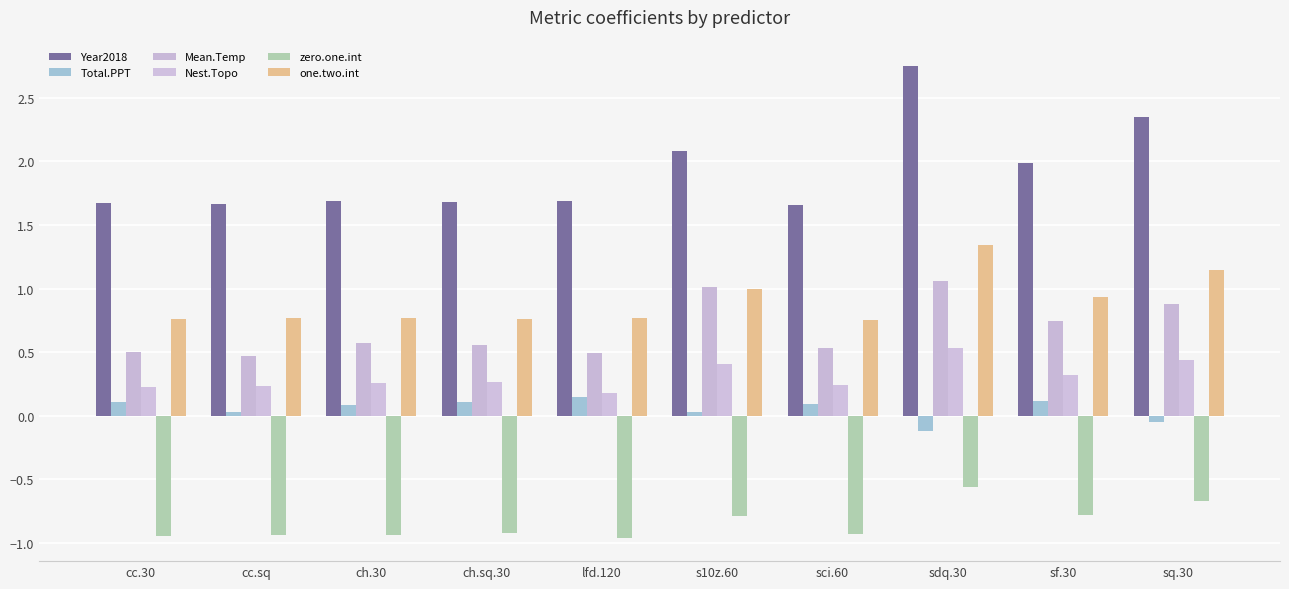

Reading right to left, list all the values displayed in this chart.

Year2018: sq.30=2.3	sf.30=2.0	sdq.30=2.7	sci.60=1.7	s10z.60=2.1	lfd.120=1.7	ch.sq.30=1.7	ch.30=1.7	cc.sq=1.7	cc.30=1.7
Total.PPT: sq.30=-0.0	sf.30=0.1	sdq.30=-0.1	sci.60=0.1	s10z.60=0.0	lfd.120=0.1	ch.sq.30=0.1	ch.30=0.1	cc.sq=0.0	cc.30=0.1
Mean.Temp: sq.30=0.9	sf.30=0.7	sdq.30=1.1	sci.60=0.5	s10z.60=1.0	lfd.120=0.5	ch.sq.30=0.6	ch.30=0.6	cc.sq=0.5	cc.30=0.5
Nest.Topo: sq.30=0.4	sf.30=0.3	sdq.30=0.5	sci.60=0.2	s10z.60=0.4	lfd.120=0.2	ch.sq.30=0.3	ch.30=0.3	cc.sq=0.2	cc.30=0.2
zero.one.int: sq.30=-0.7	sf.30=-0.8	sdq.30=-0.6	sci.60=-0.9	s10z.60=-0.8	lfd.120=-1.0	ch.sq.30=-0.9	ch.30=-0.9	cc.sq=-0.9	cc.30=-0.9
one.two.int: sq.30=1.1	sf.30=0.9	sdq.30=1.3	sci.60=0.8	s10z.60=1.0	lfd.120=0.8	ch.sq.30=0.8	ch.30=0.8	cc.sq=0.8	cc.30=0.8